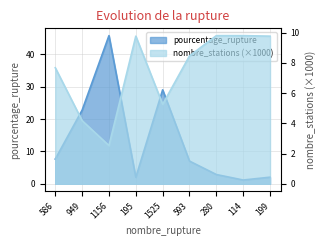

Reading right to left, transcribe all the data shown in this chart.

pourcentage_rupture: 199=2.0	114=1.2	280=2.9	593=7.0	1525=29.0	195=2.0	1156=45.8	949=22.7	586=7.6
nombre_stations: 199=9.8	114=9.8	280=9.8	593=8.5	1525=5.3	195=9.8	1156=2.5	949=4.2	586=7.7